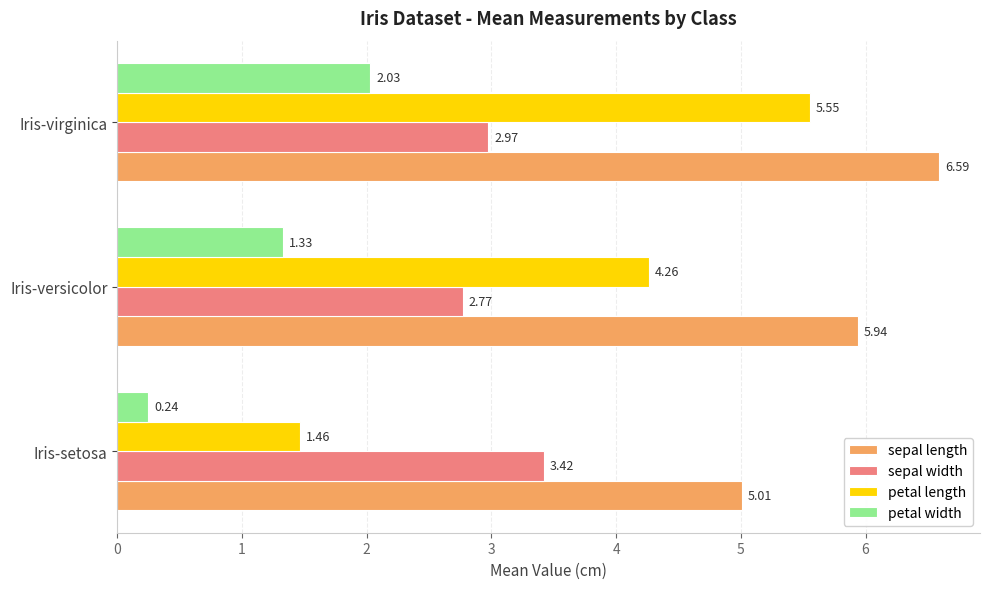

Rank the series at Iris-virginica from lowest to highest value.

petal width, sepal width, petal length, sepal length